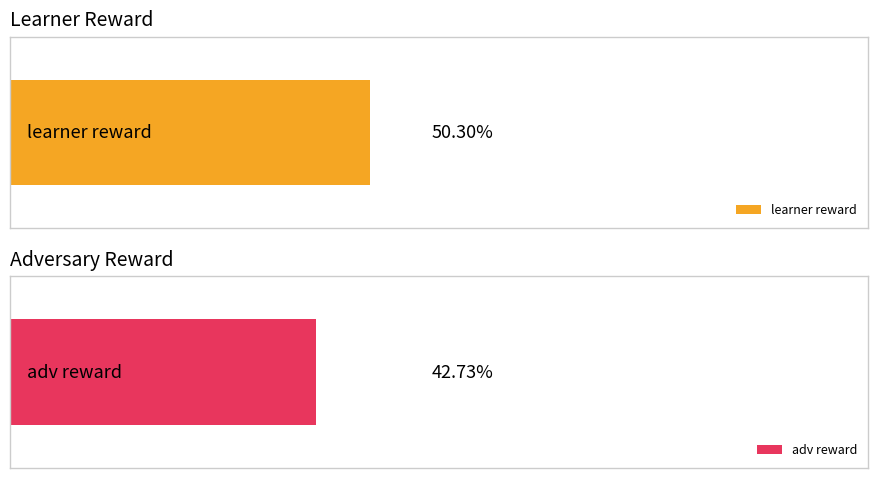

At 6, list the series in order from largest to smallest.

learner reward, adv reward